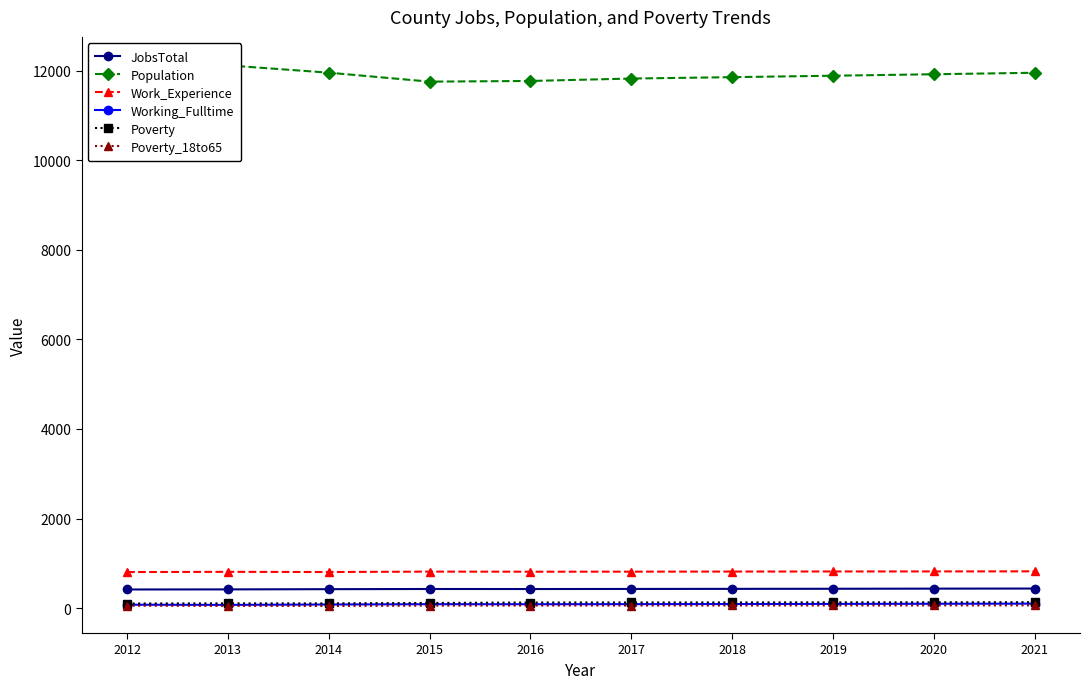

What is the sum of the Population values at 2014 and 2018?

23804